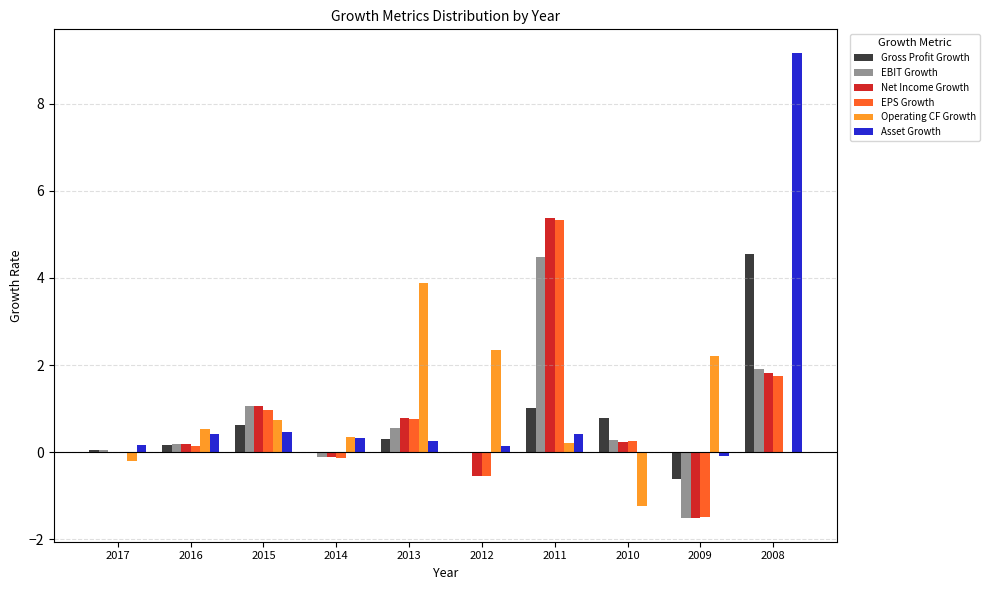

Is it true that EBIT Growth equals 1.9 at 2008?

True